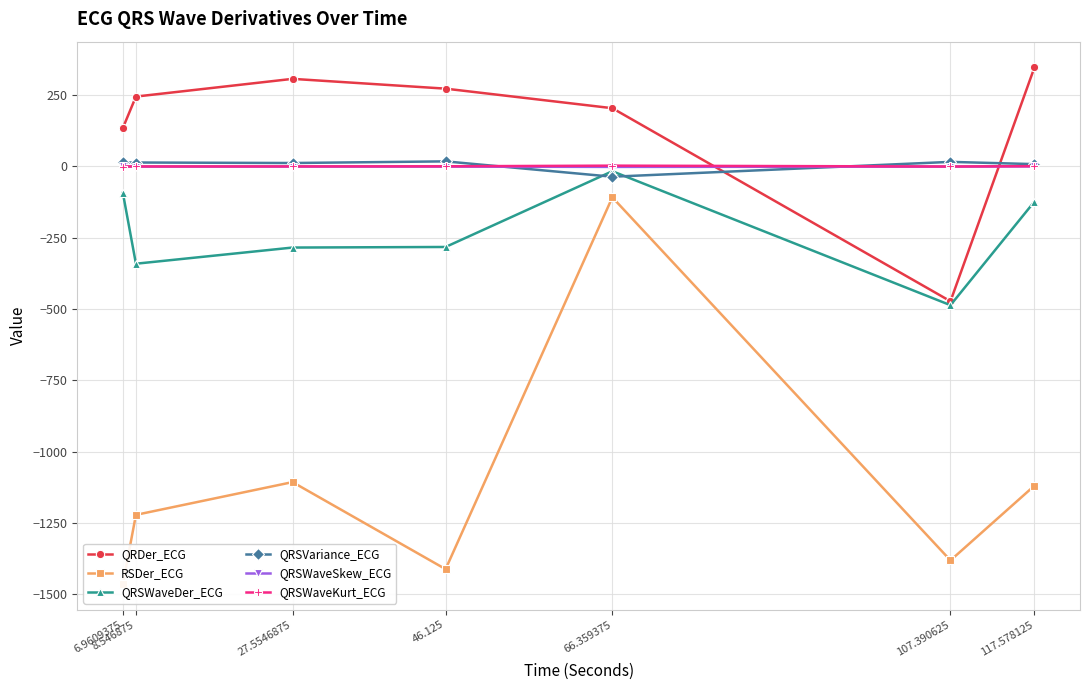

How many values in the QRSWaveDer_ECG series are below -282?

4